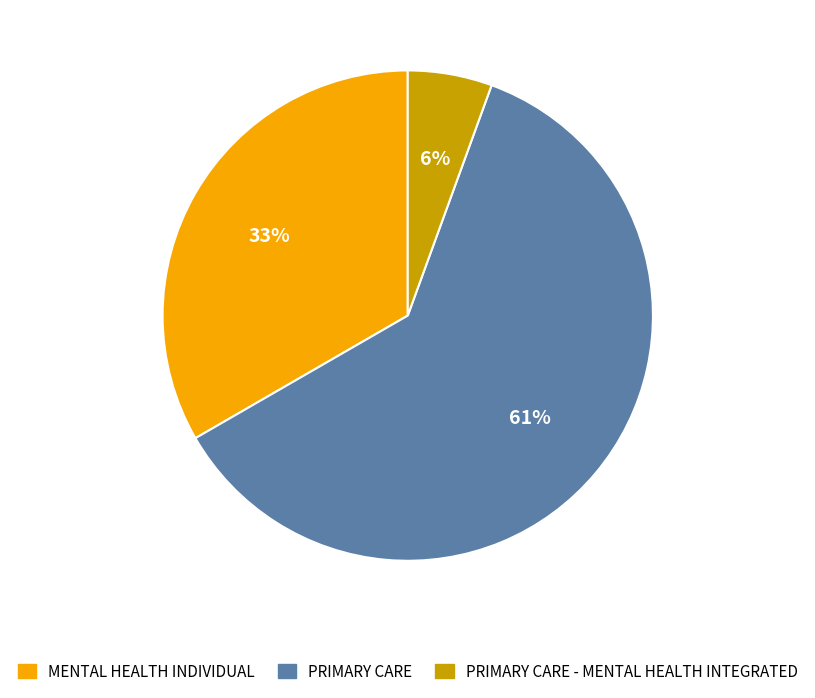

Count the number of slices in the pie.

3